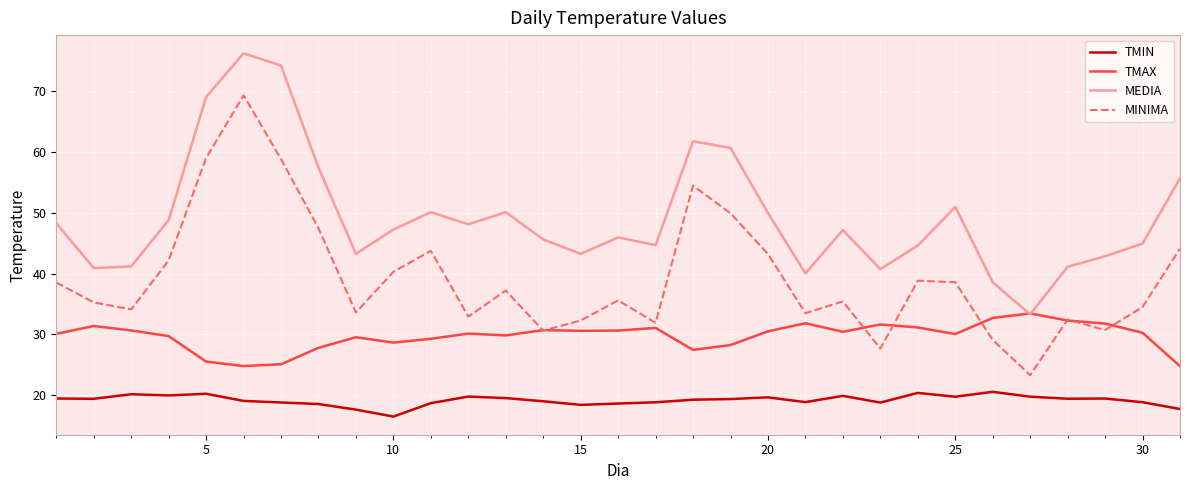

Which series has the largest total across all categories?

MEDIA